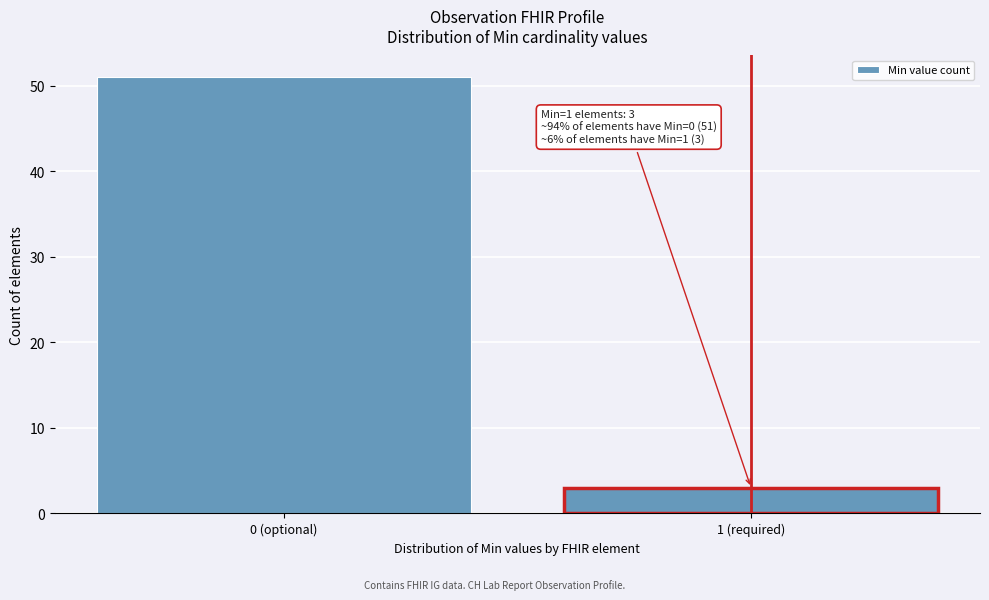

Reading right to left, list all the values displayed in this chart.

1 (required)=3	0 (optional)=51